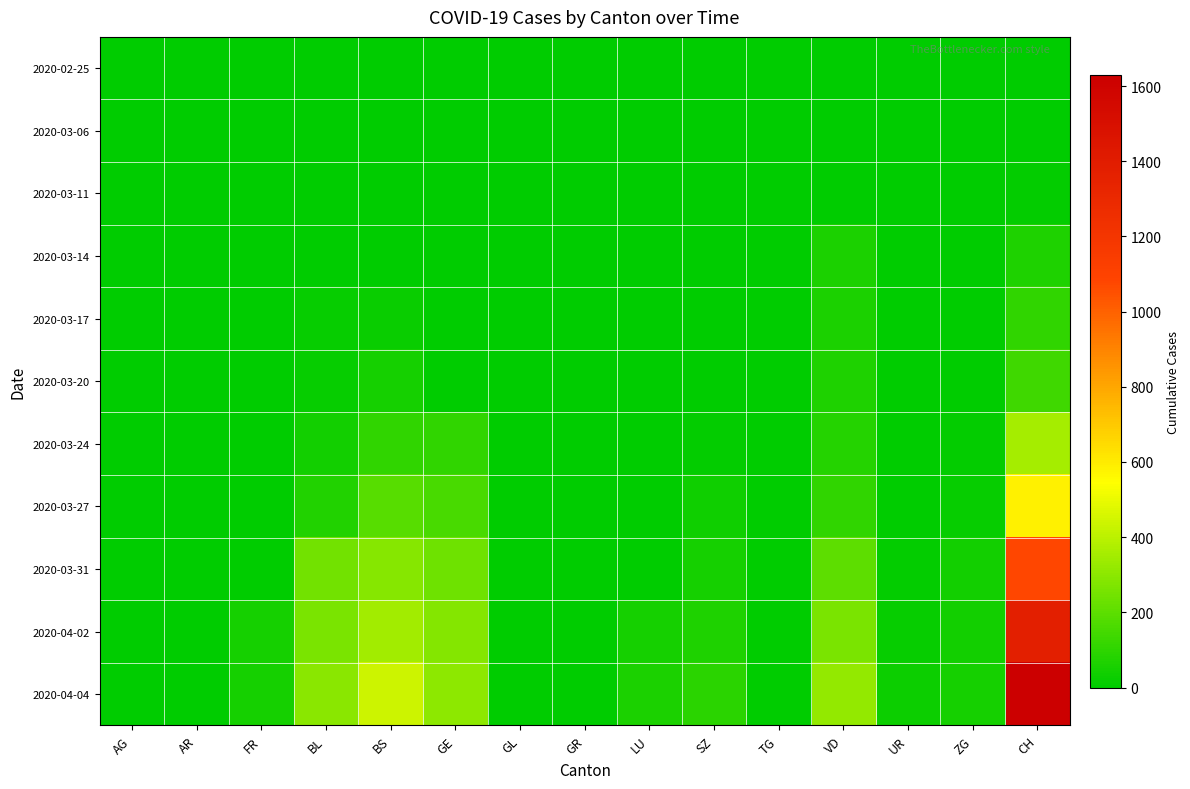

Between GR and ZG, which series saw the biggest shift?

2020-04-04